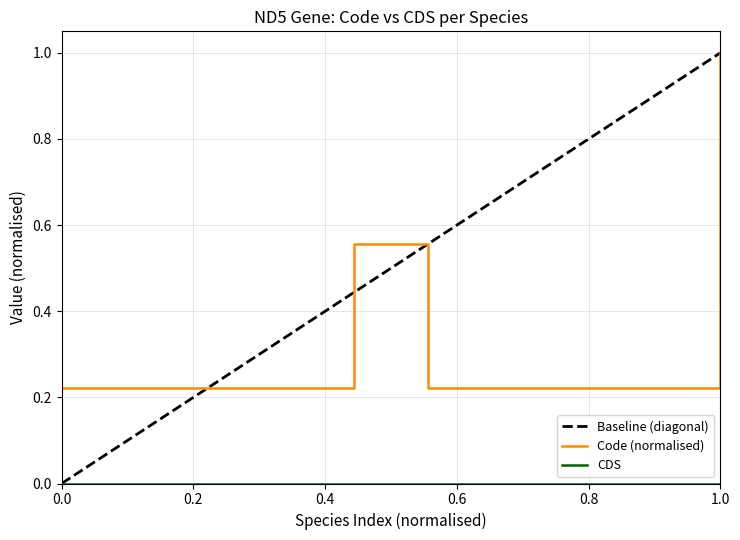

At which label does Code (normalised) reach its peak?

1.0